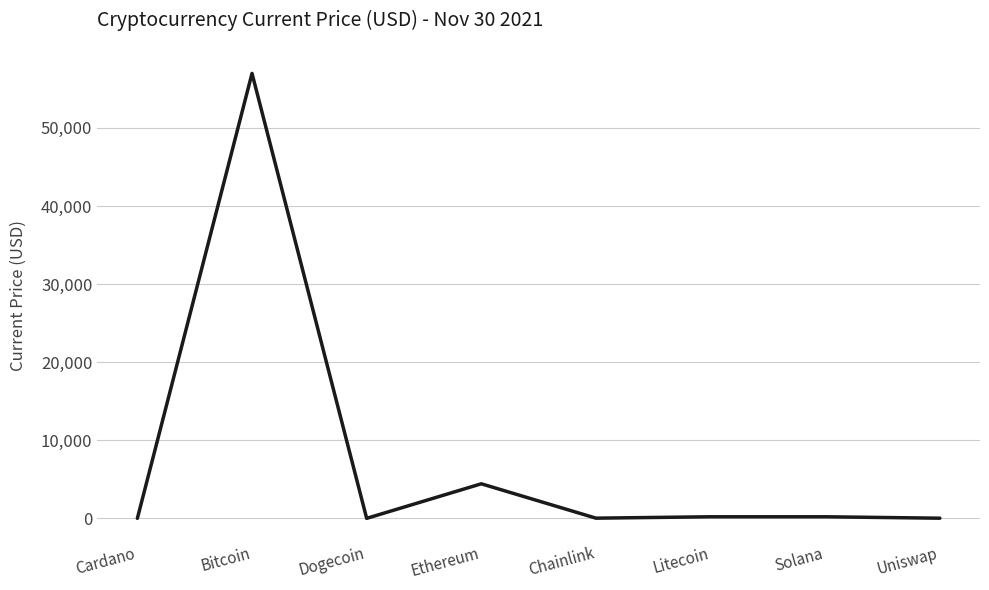

What is the smallest value displayed?

0.2